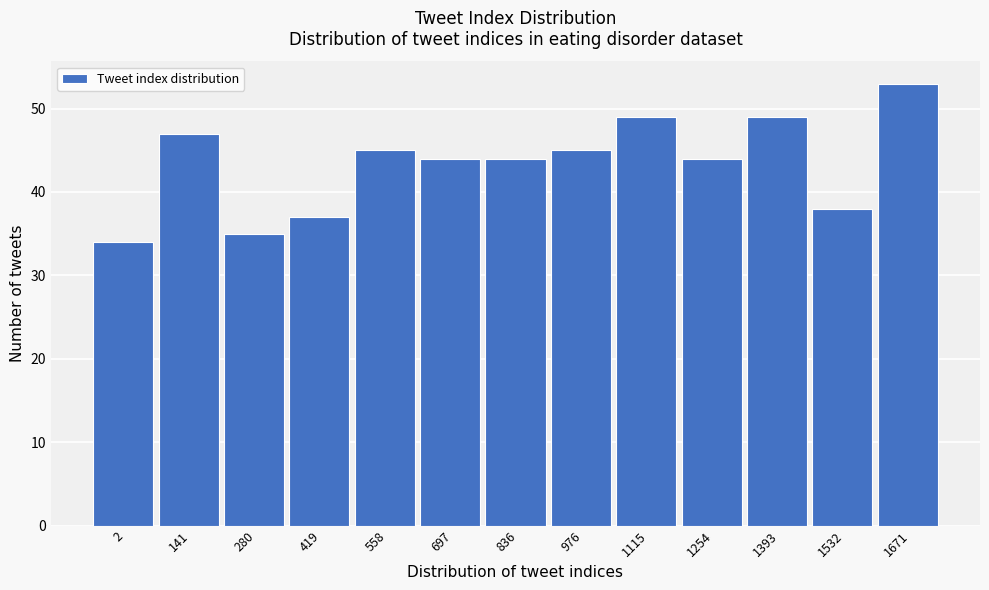

Reading right to left, extract all data points from this chart.

53	38	49	44	49	45	44	44	45	37	35	47	34